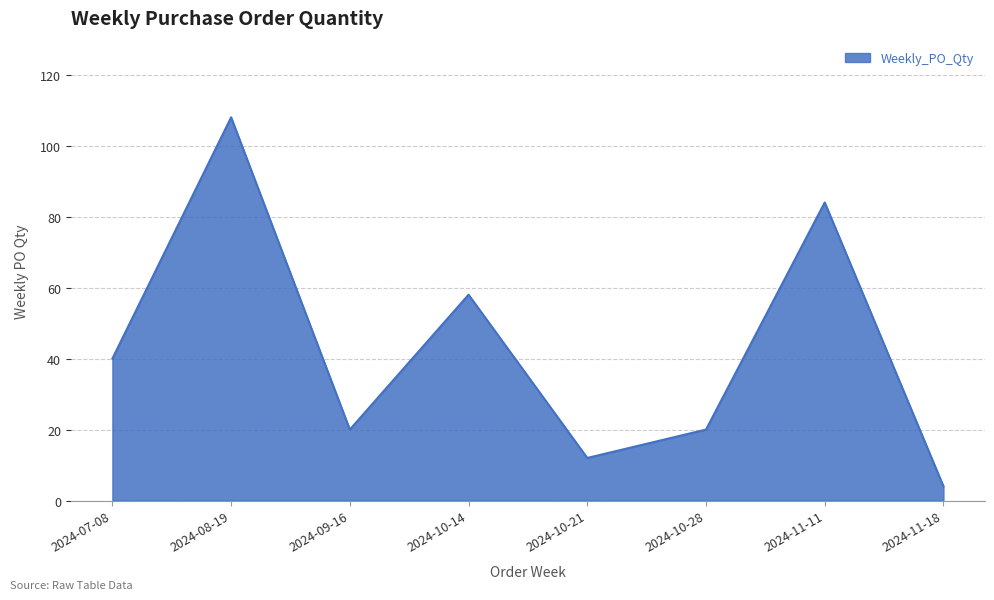

What is the sum of the values at 2024-11-18 and 2024-11-11?

88